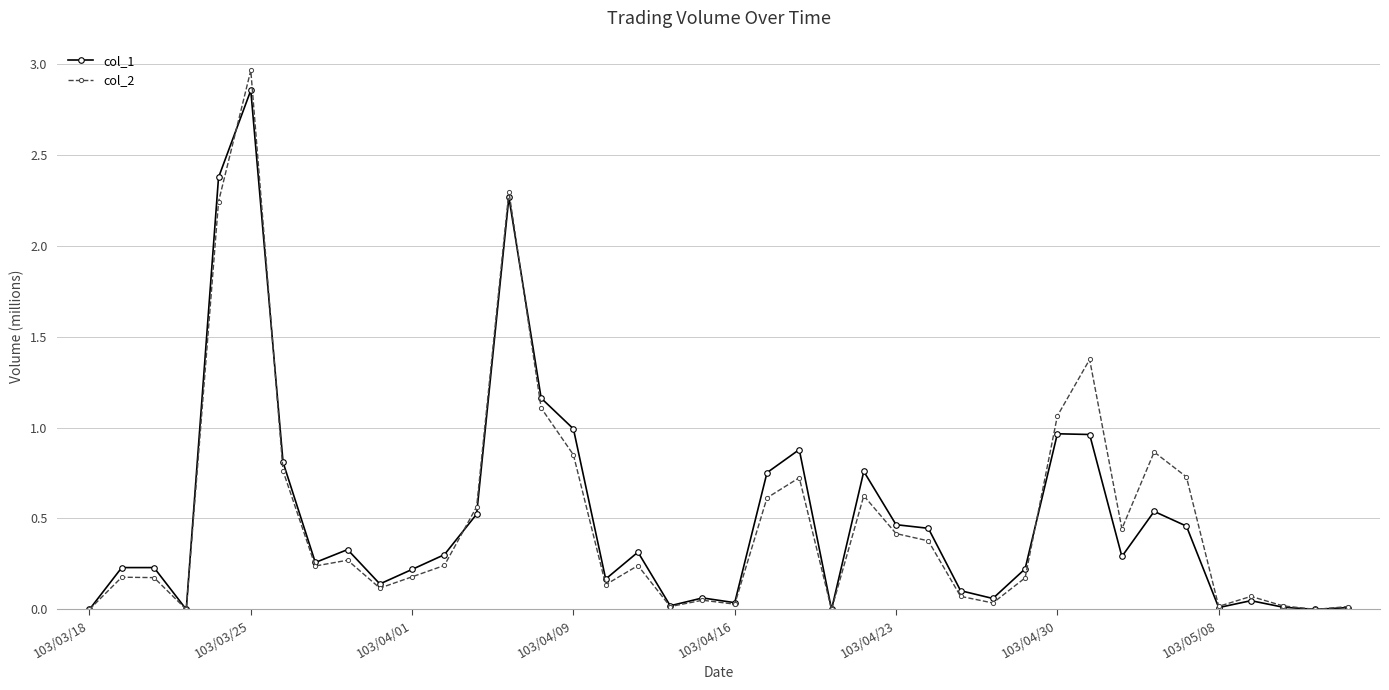

How many series are shown in this chart?

2